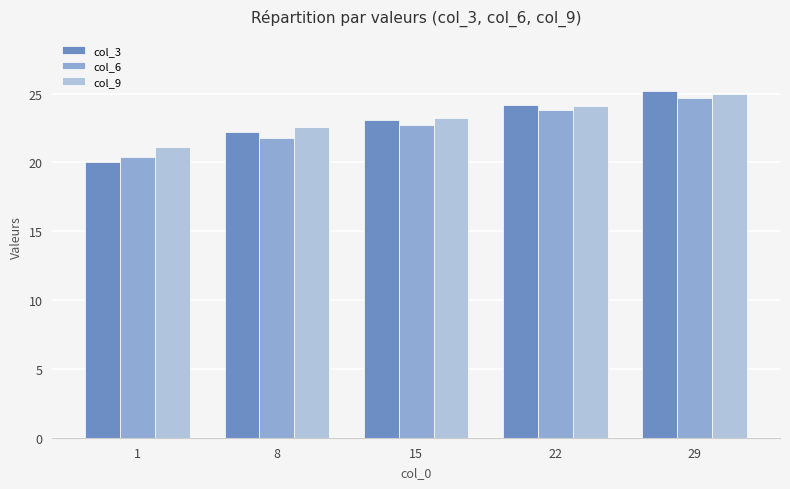

How many values in the col_9 series are below 23?

2